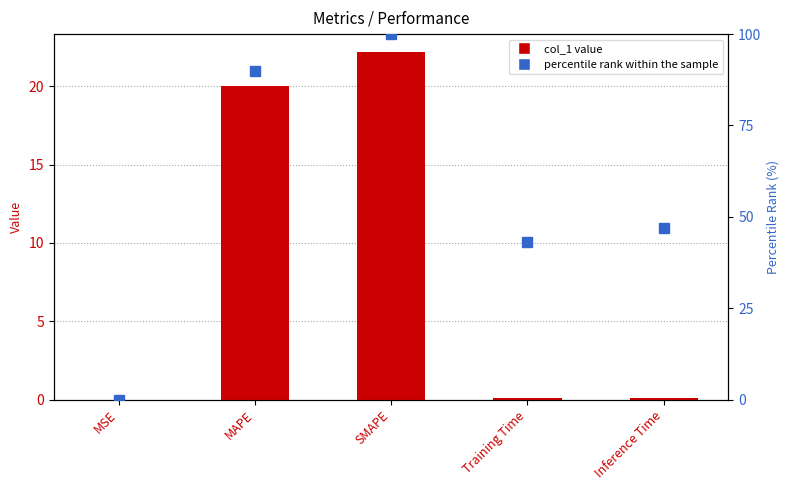

What is the difference between the highest and lowest values at Training Time?

42.9